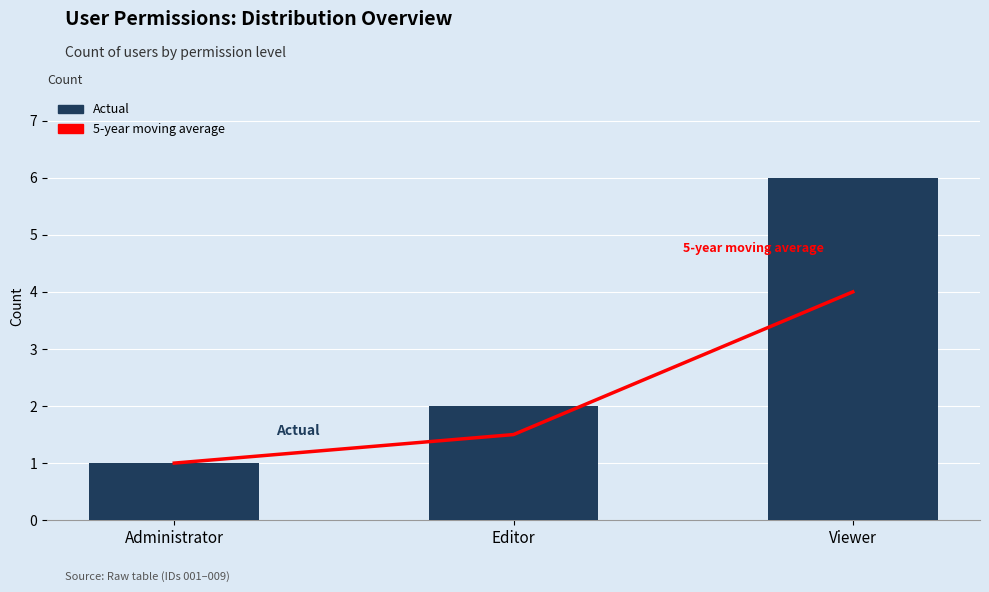

What is the sum of the Actual values at Administrator and Editor?

3.0